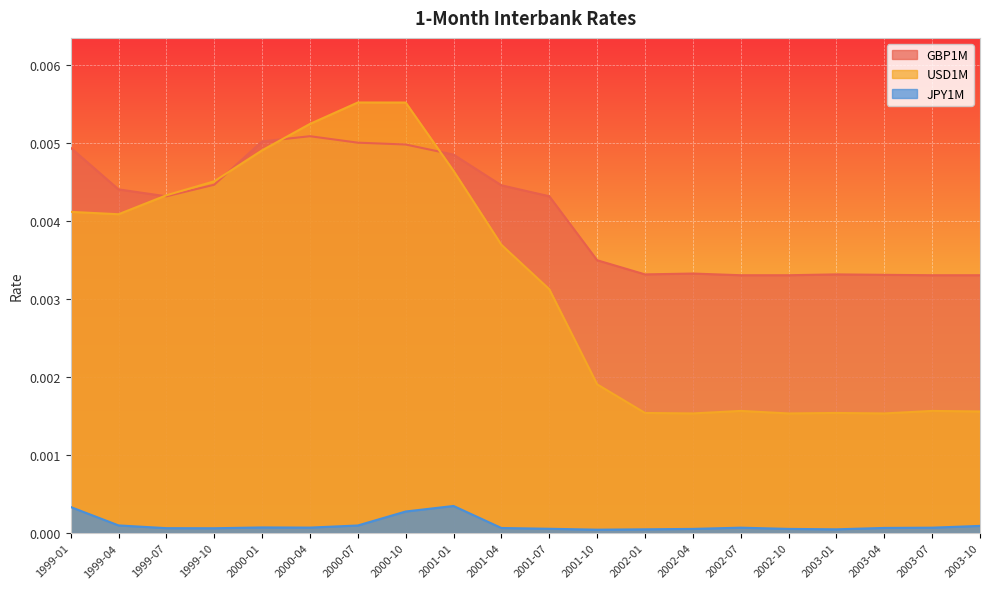

List the series in order of their overall mean, lowest first.

JPY1M, USD1M, GBP1M